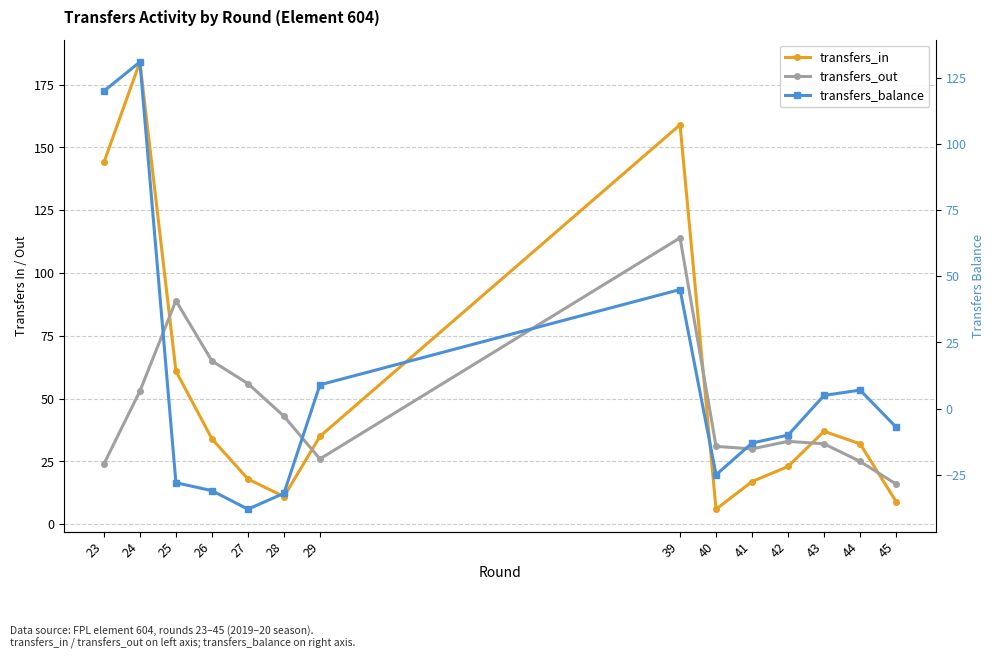

Rank the categories by transfers_balance value from lowest to highest.

27, 28, 26, 25, 40, 41, 42, 45, 43, 44, 29, 39, 23, 24